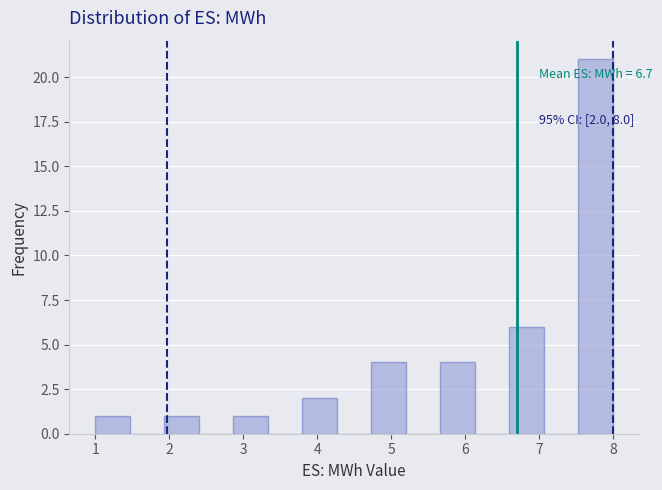

Over which range of the x-axis is the bar tallest?

7.5 to 8.0